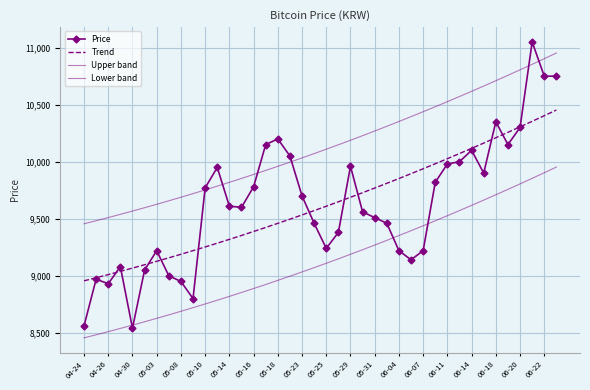

True or false: Upper band and Trend cross at least once.

False